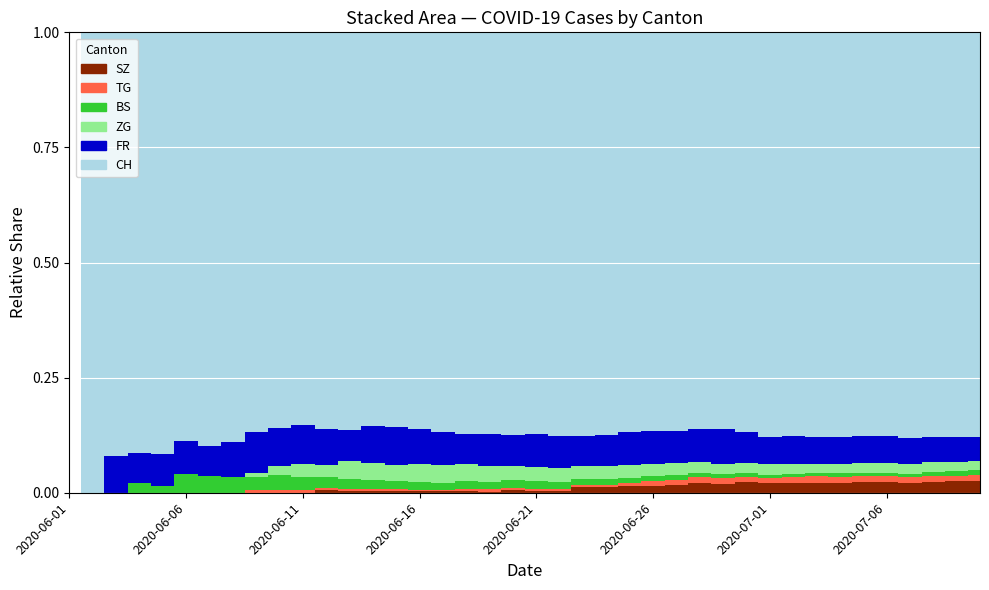

True or false: FR and BS intersect in this chart.

False